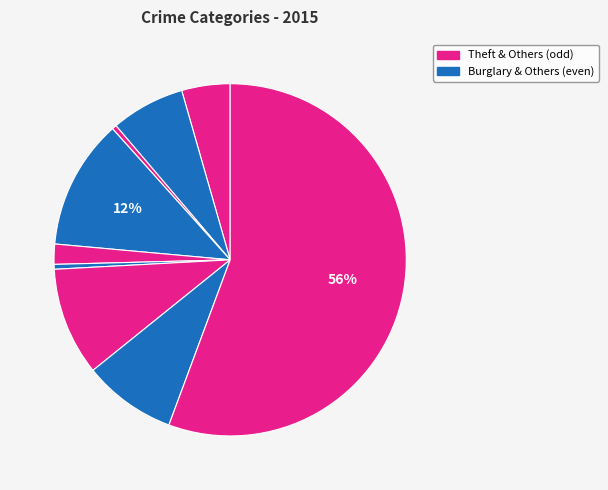

How many slices are in this pie chart?

9